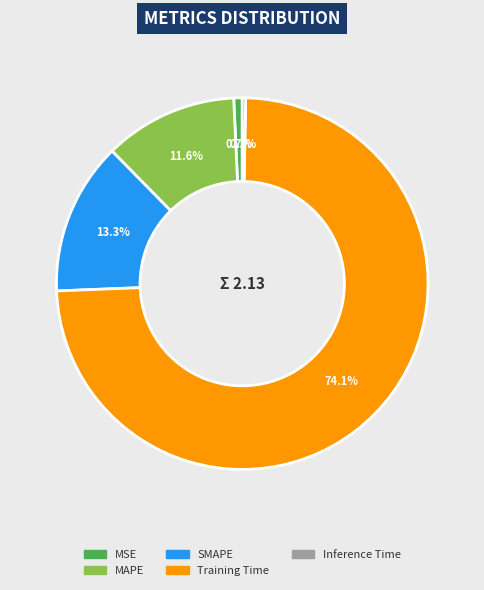

Which slice represents more than half of the pie?

Training Time